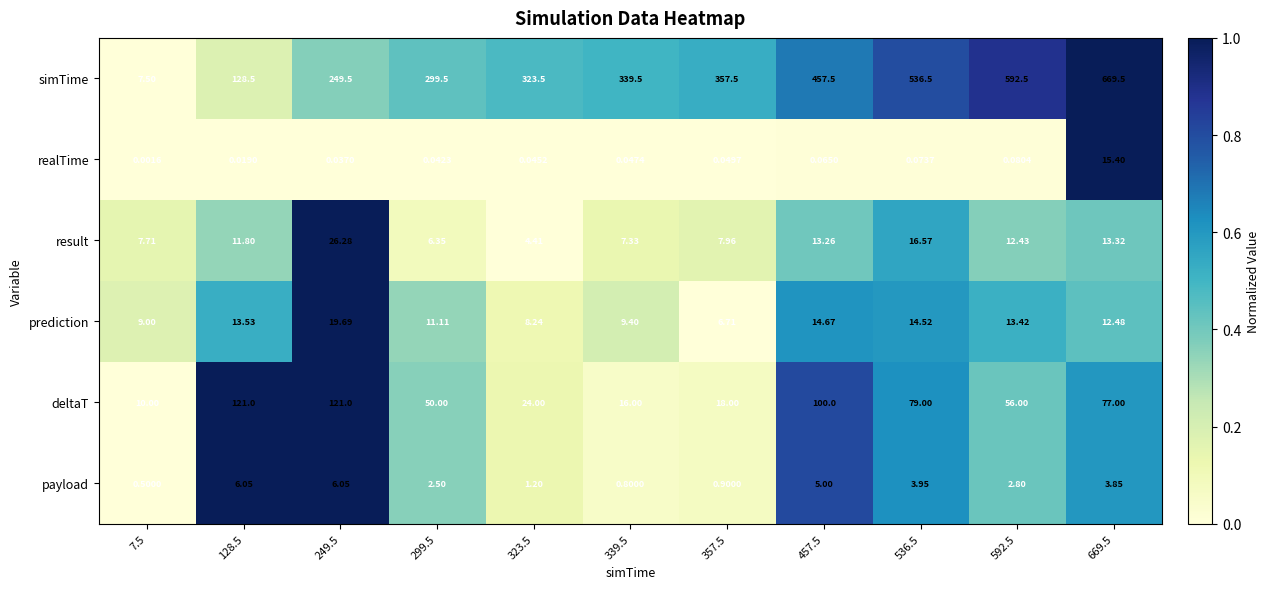

Rank the series at 536.5 from lowest to highest value.

realTime, payload, prediction, result, deltaT, simTime